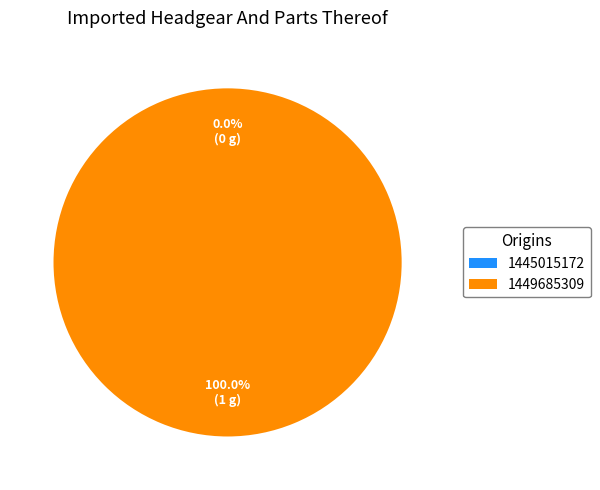

What is the smallest slice in the pie chart?

1445015172